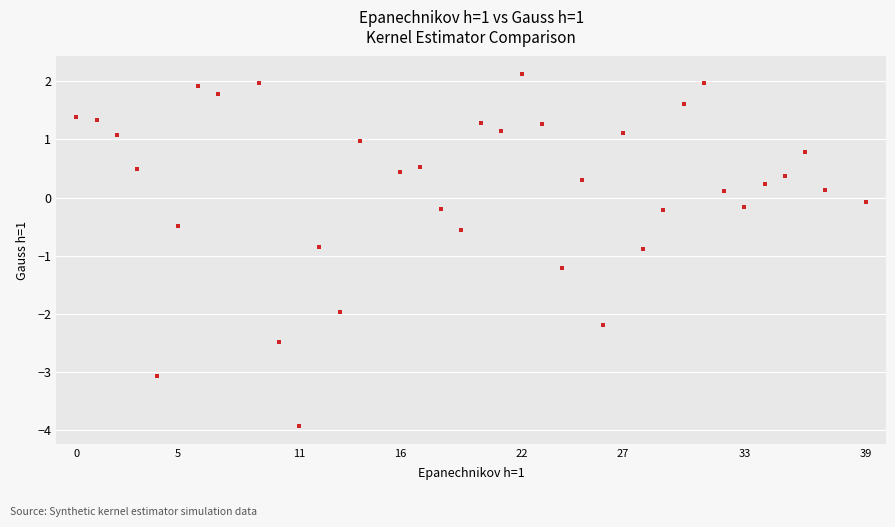

What is the range of X values (max minus min)?

39.0